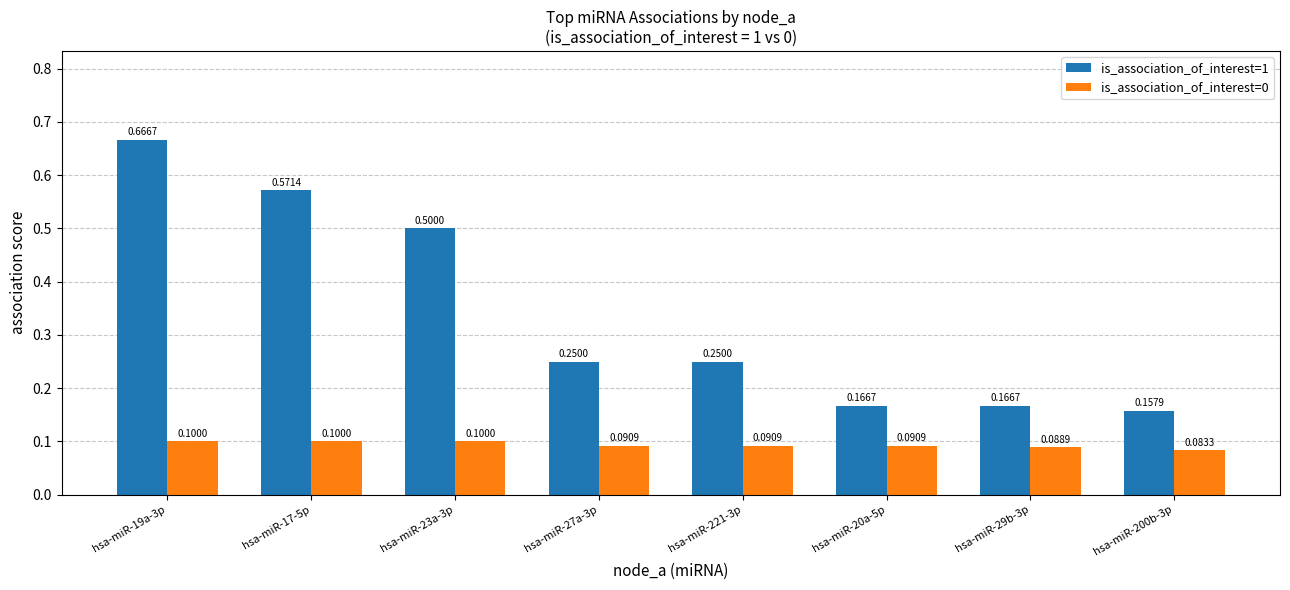

Which series has the largest range (max minus min)?

is_association_of_interest=1